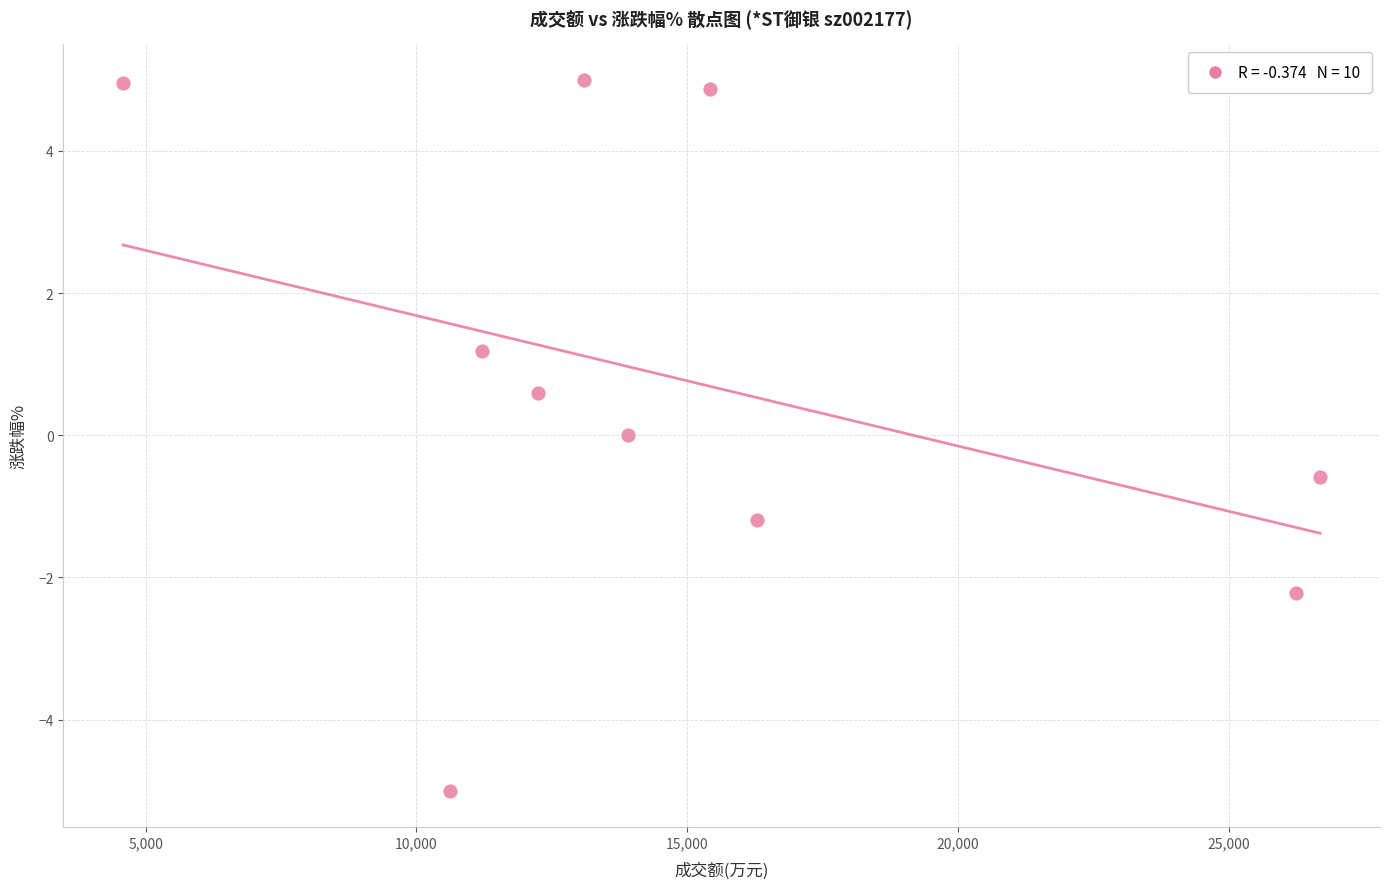

What is the average X value?

15032.7